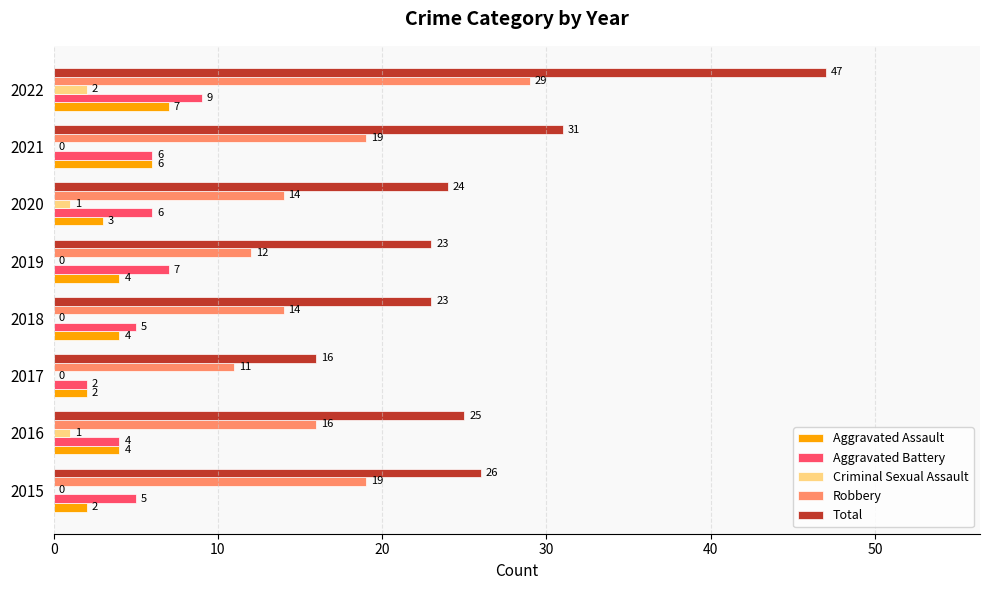

What value does the Aggravated Assault series have at 2018?

4